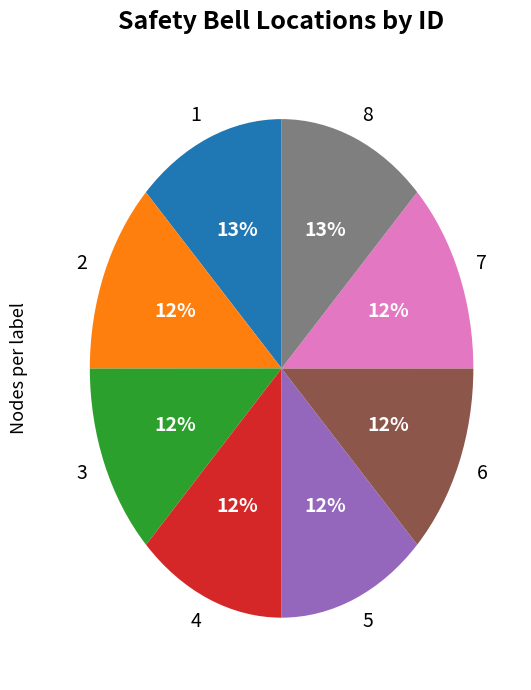

Does 7 represent more than half of the total?

No